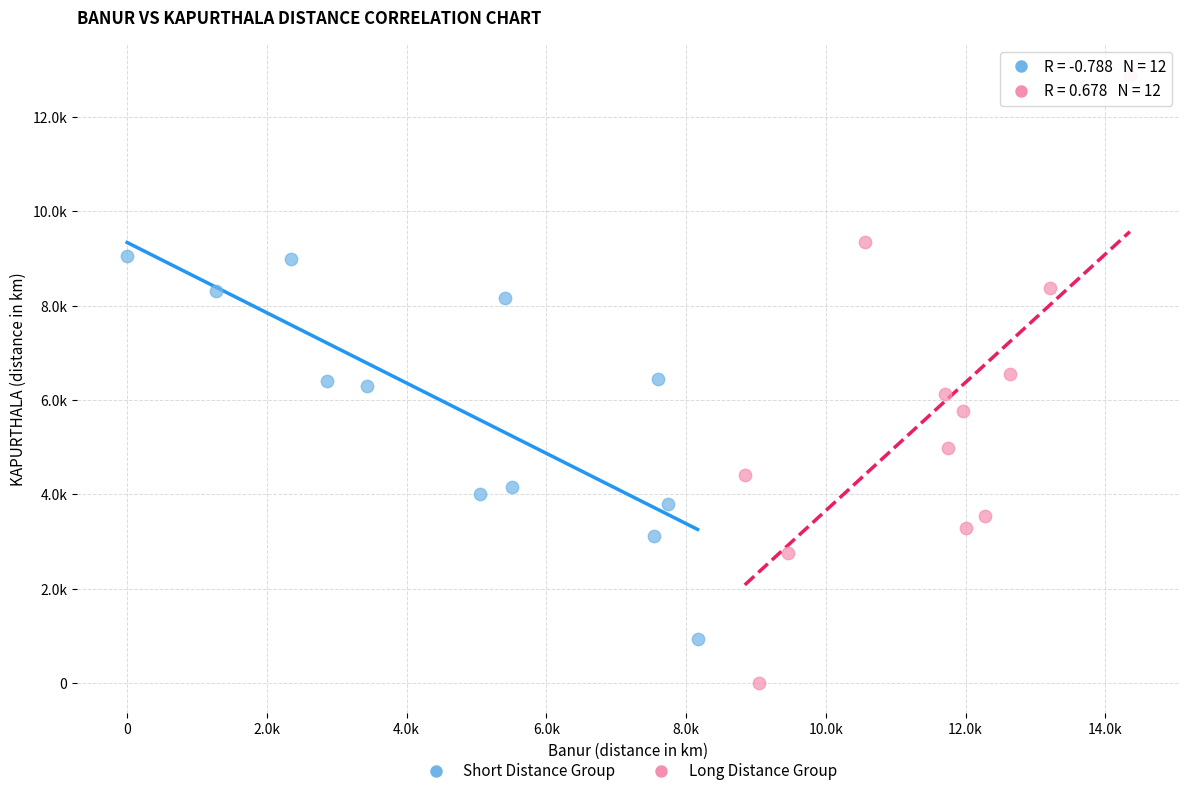

Which series contains the highest Y value?

Long Distance Group